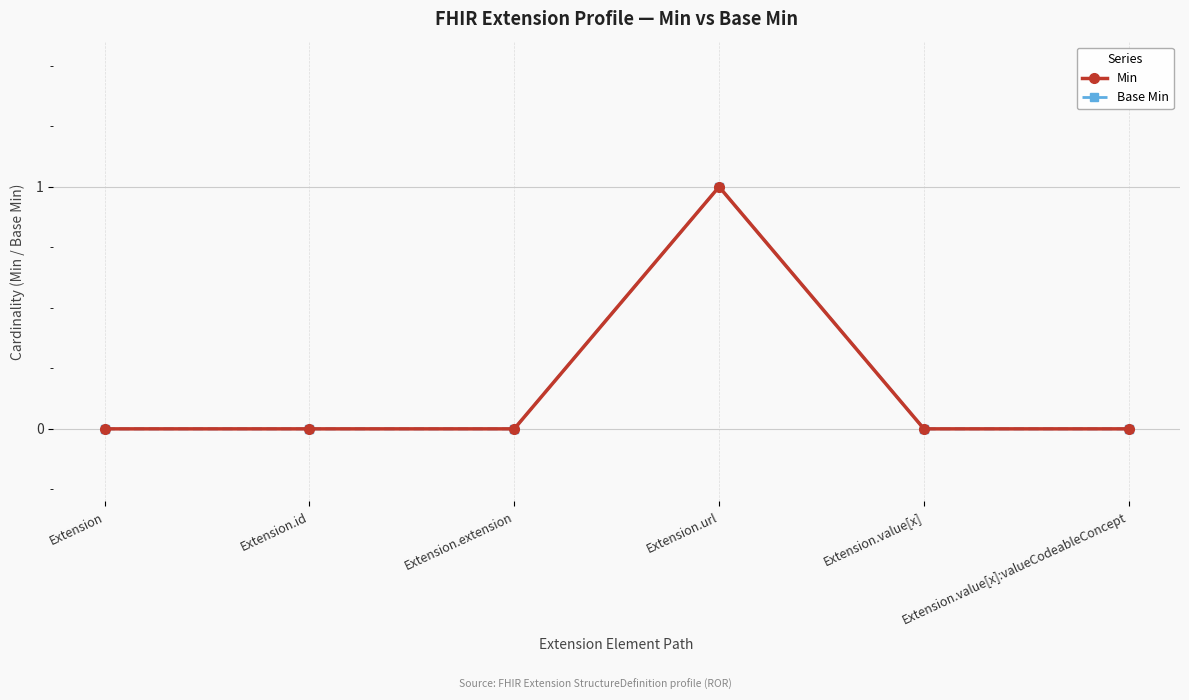

Reading left to right, extract all data points from this chart.

Min: 0	0	0	1	0	0
Base Min: 0	0	0	1	0	0